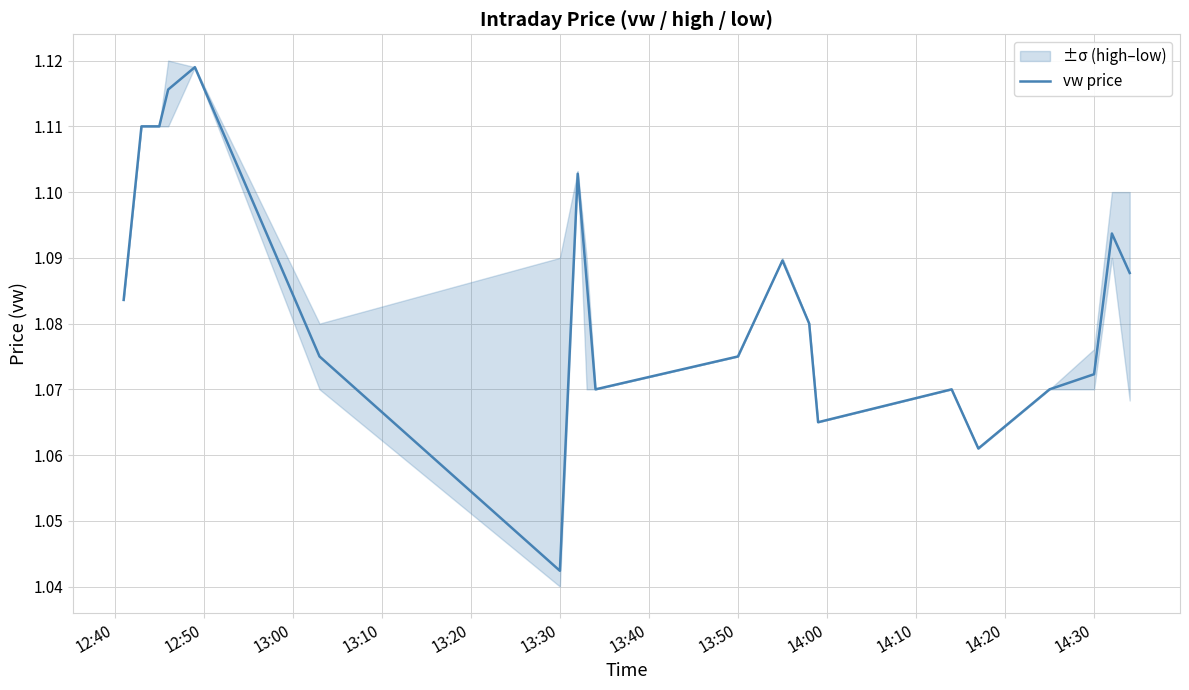

Where is vw price nearest to the value 1?

13:30